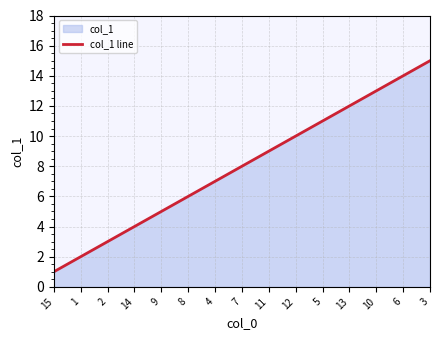

At which label does the data first exceed 8?

11